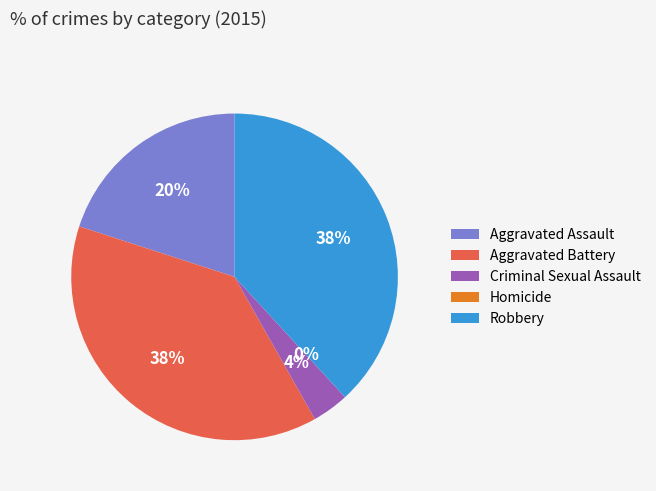

To the nearest percent, what is the combined percentage of Homicide and Criminal Sexual Assault?

4%